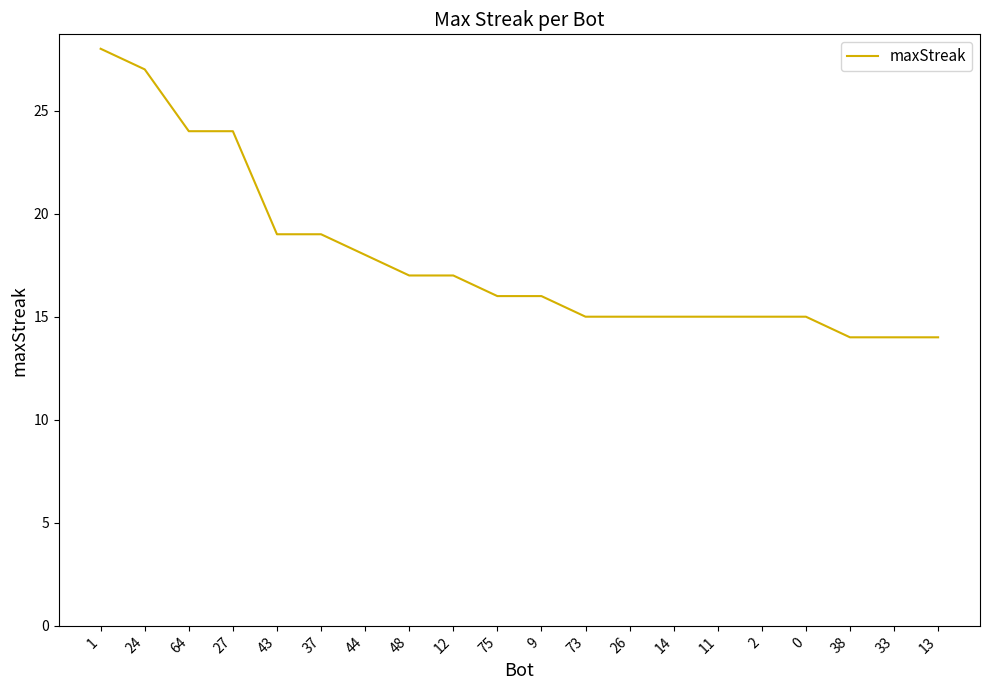

What position from the right is 9?

10